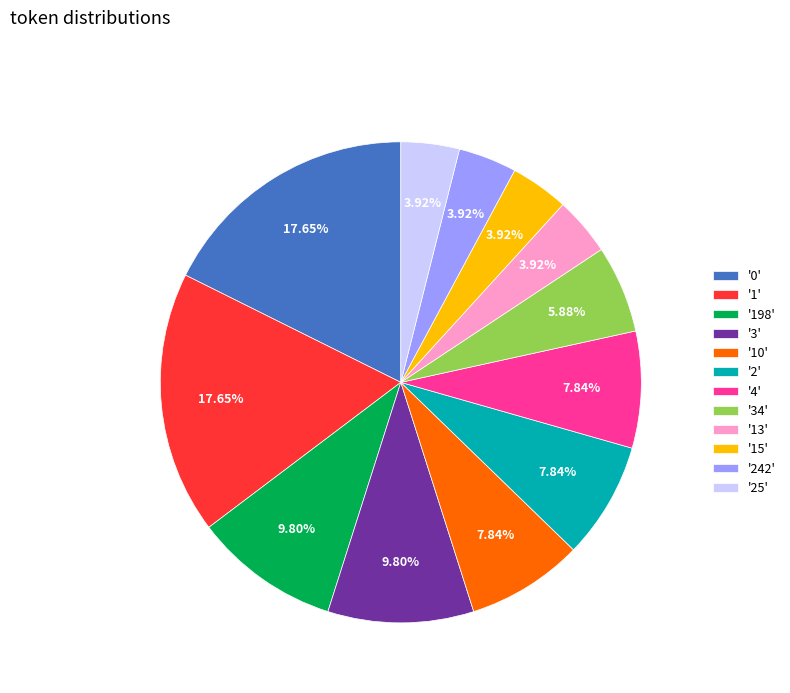

Between '1' and '25', which is larger?

'1'